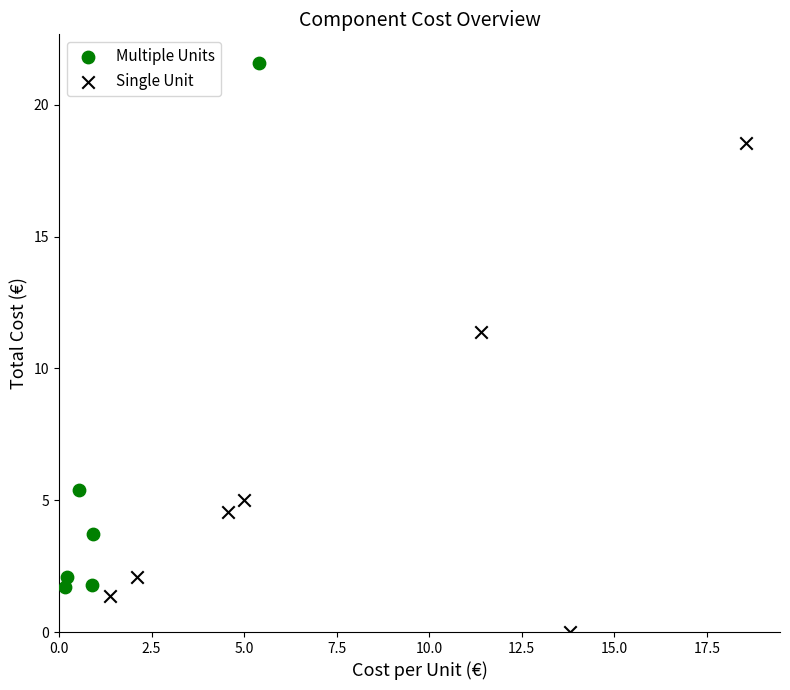

Which series has the largest Y range (max minus min)?

Multiple Units